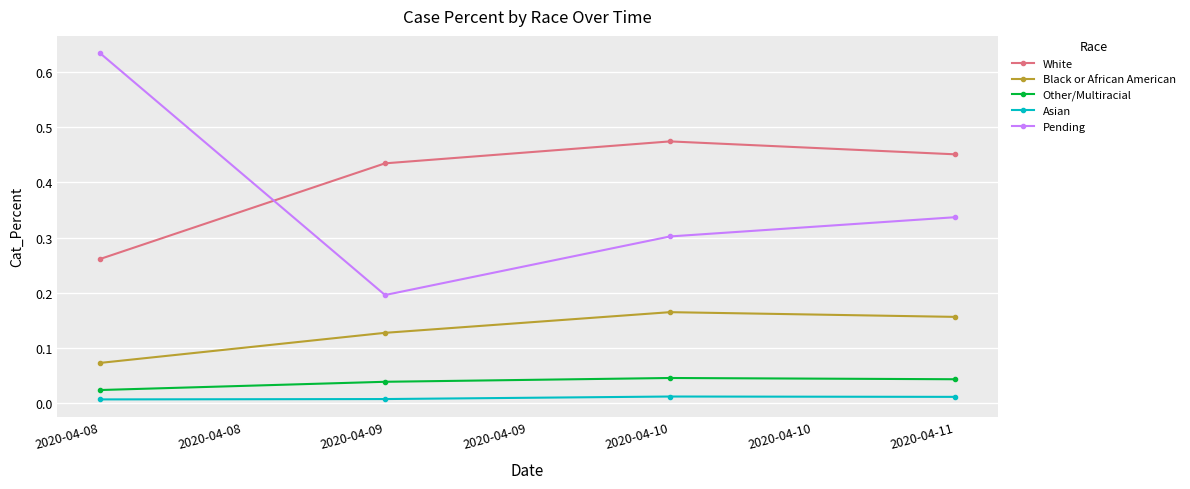

At 2020-04-11, list the series in order from largest to smallest.

White, Pending, Black or African American, Other/Multiracial, Asian